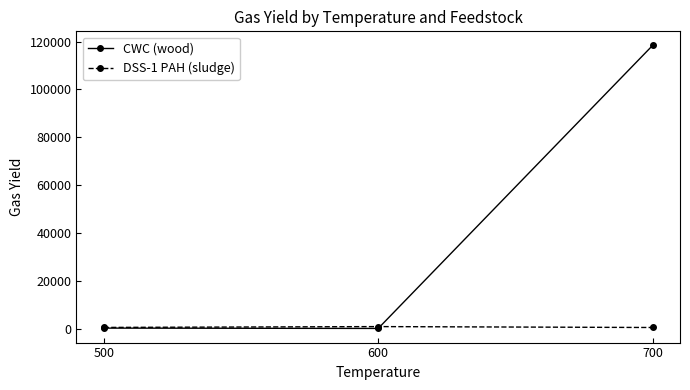

What are all the series names shown in the legend?

CWC (wood), DSS-1 PAH (sludge)